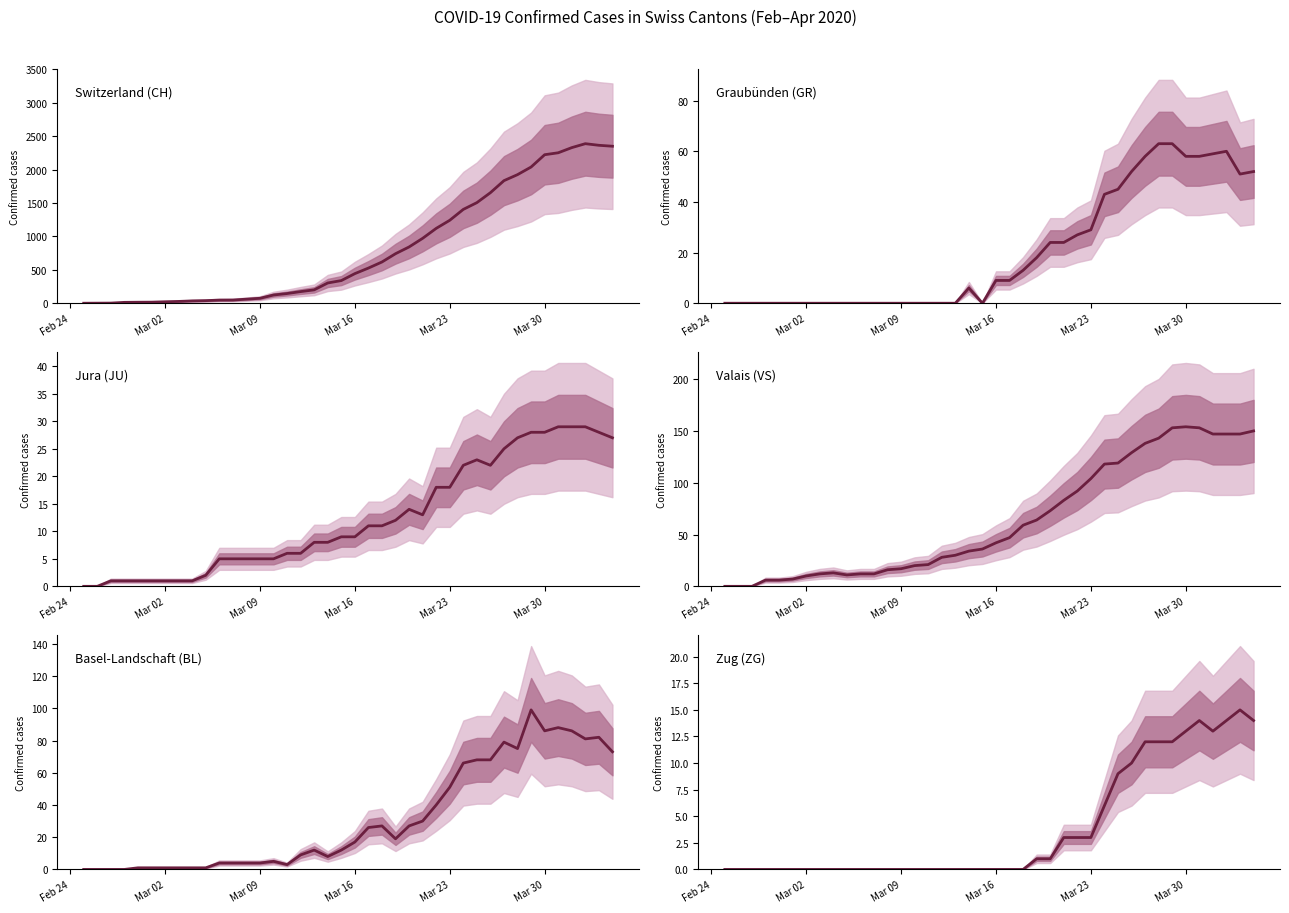

Does the chart have visible grid lines?

No